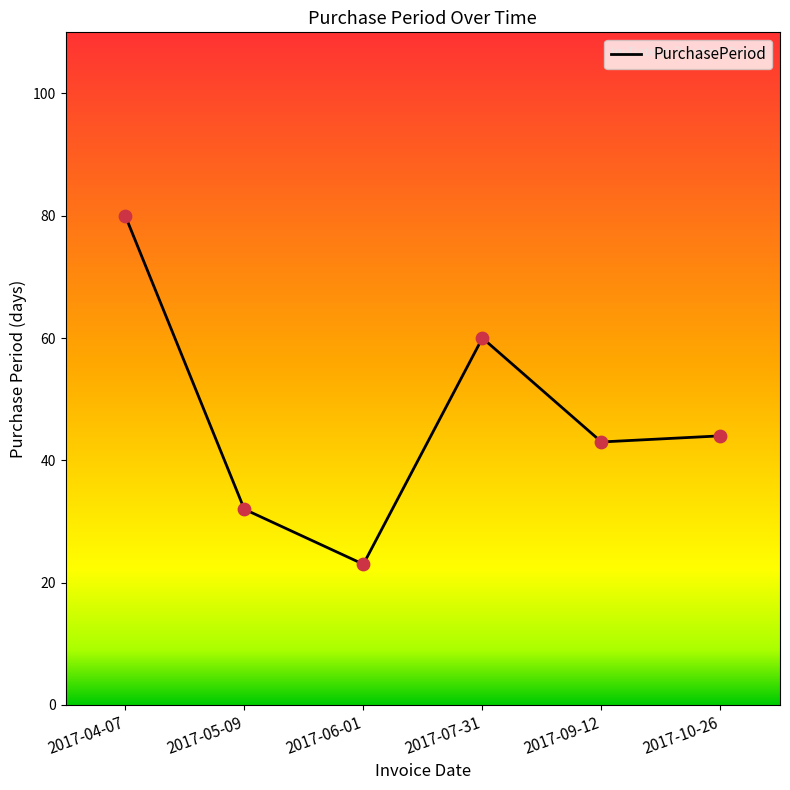

Approximately how many times larger is the value at 2017-05-09 compared to 2017-09-12?

0.7